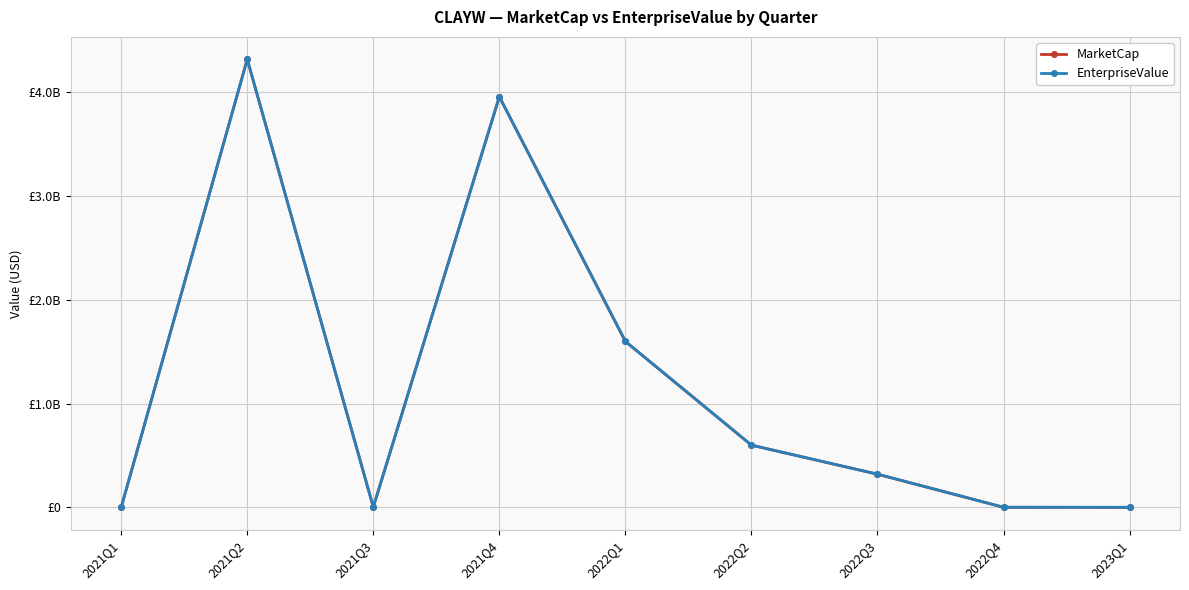

What are all the series names shown in the legend?

MarketCap, EnterpriseValue